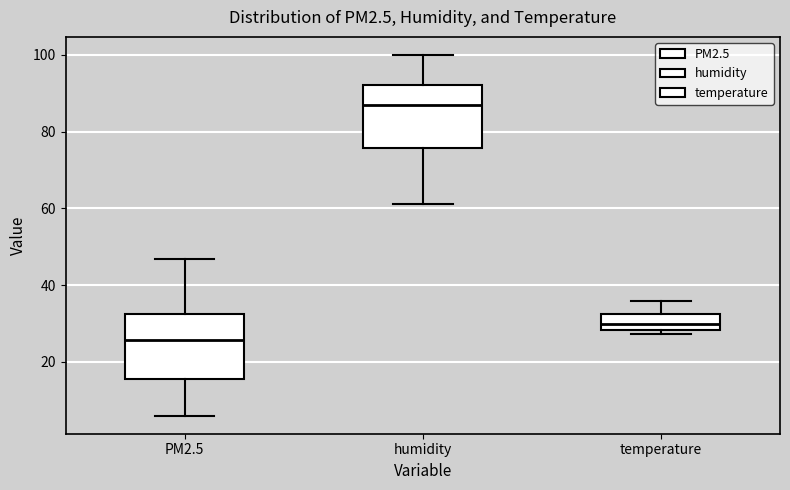

Which box has the lowest median line?

PM2.5